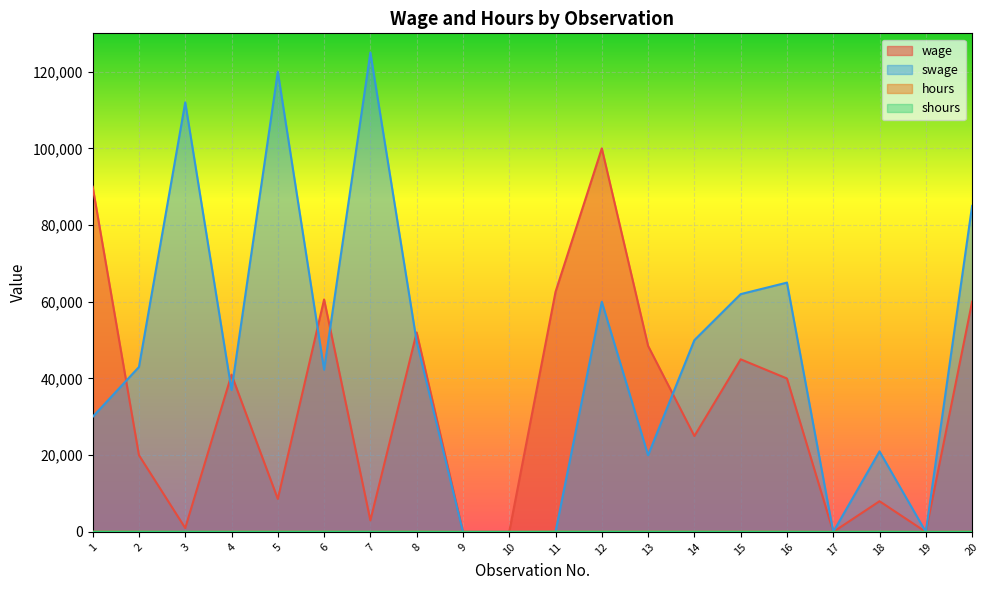

The value of swage at 12 is 60000. True or false?

True